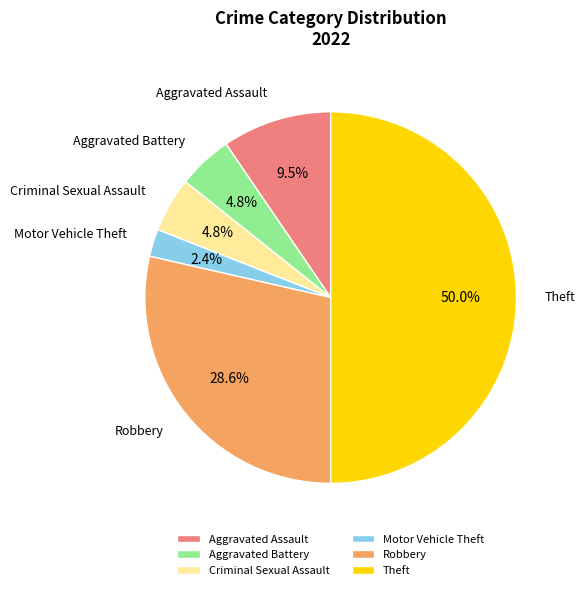

Does Robbery represent more than half of the total?

No